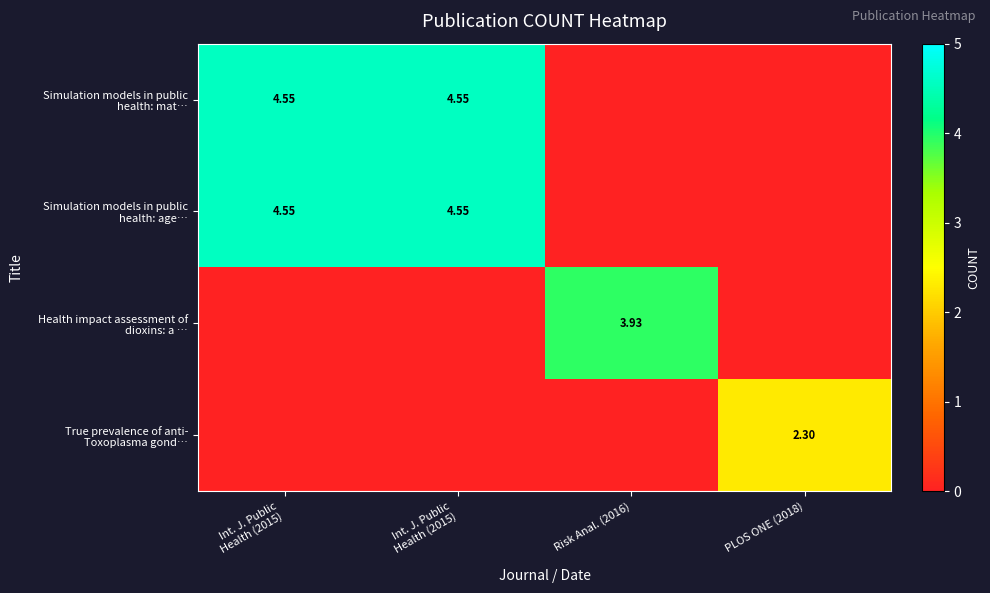

How many distinct data groups are displayed?

4